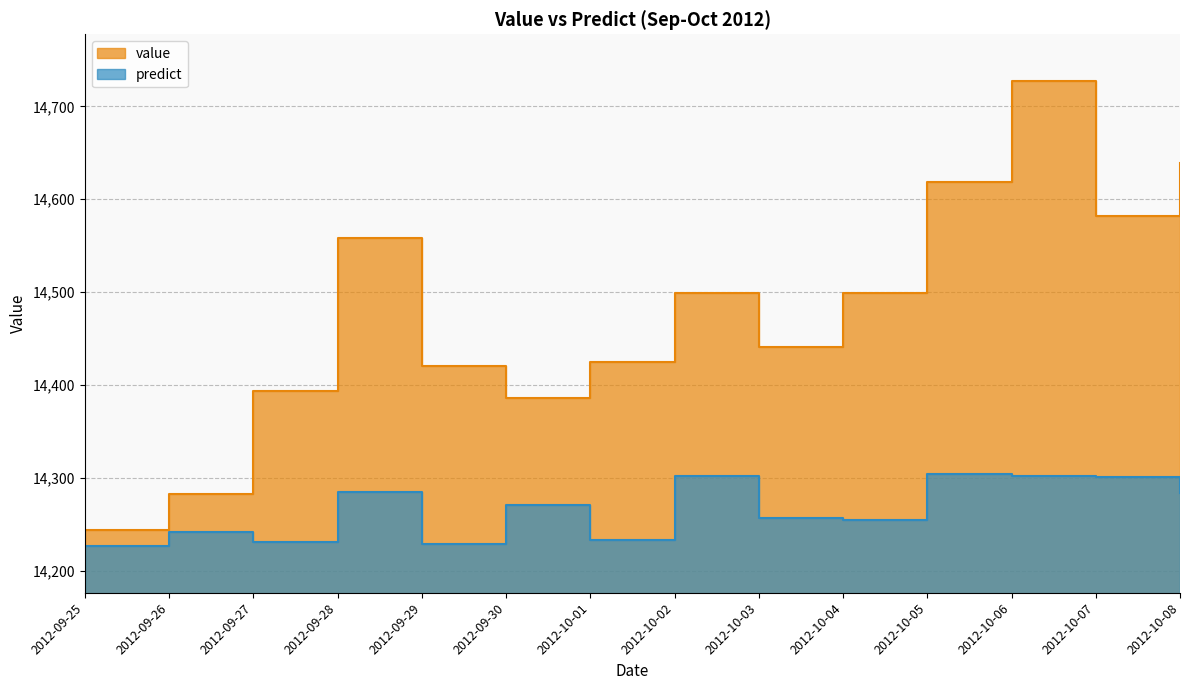

What are all the series names shown in the legend?

value, predict